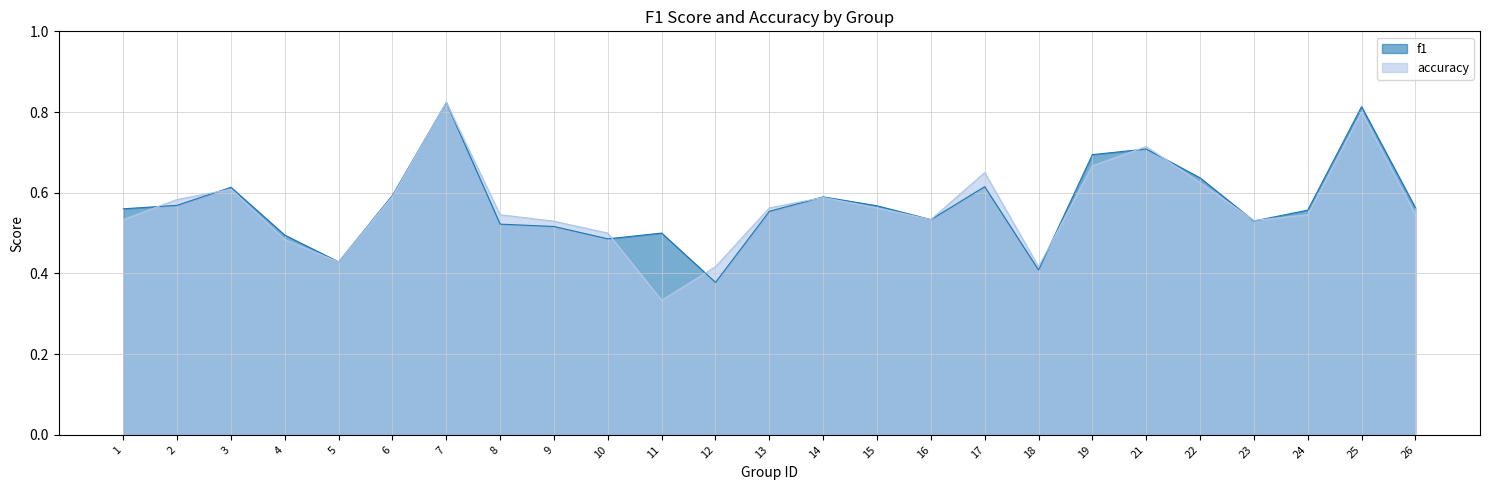

Which has a higher value, 21 or 8?

21